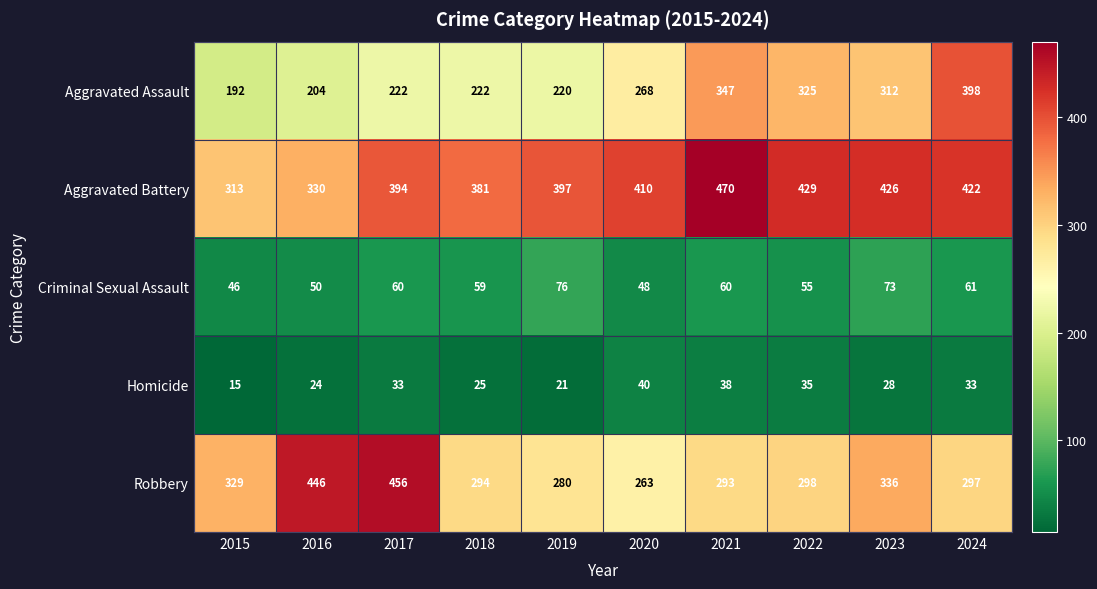

At how many categories does at least one series exceed 95?

10